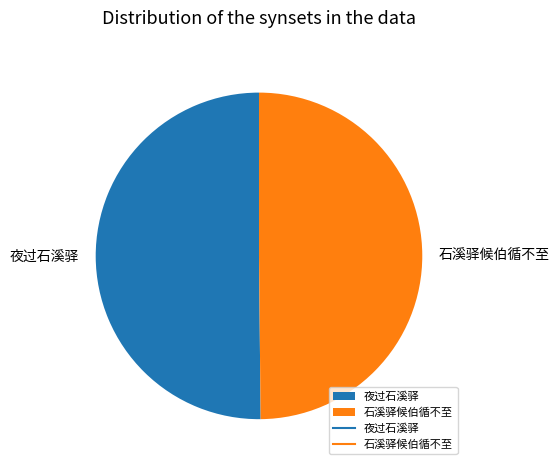

Is the sum of 石溪驿候伯循不至 and 夜过石溪驿 greater than half?

Yes